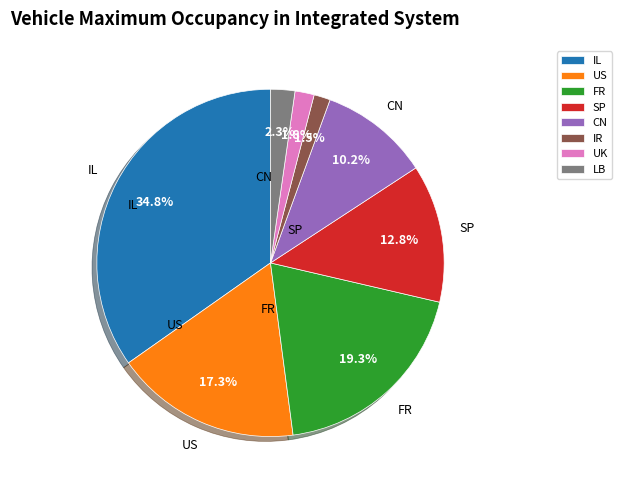

What percentage do UK and IR together represent?

3.3%